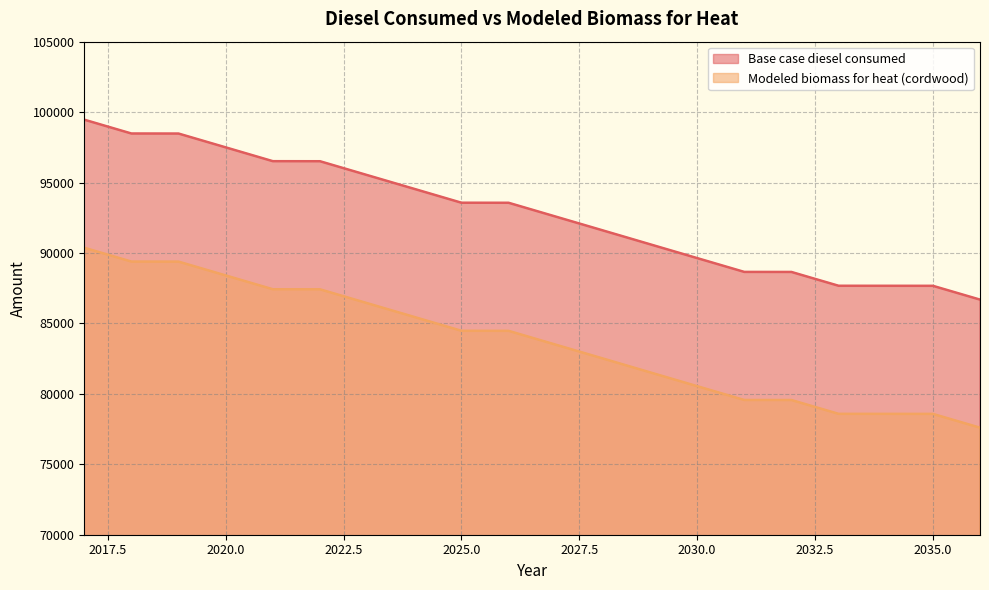

What are all the series names shown in the legend?

Base case diesel consumed, Modeled biomass for heat (cordwood)